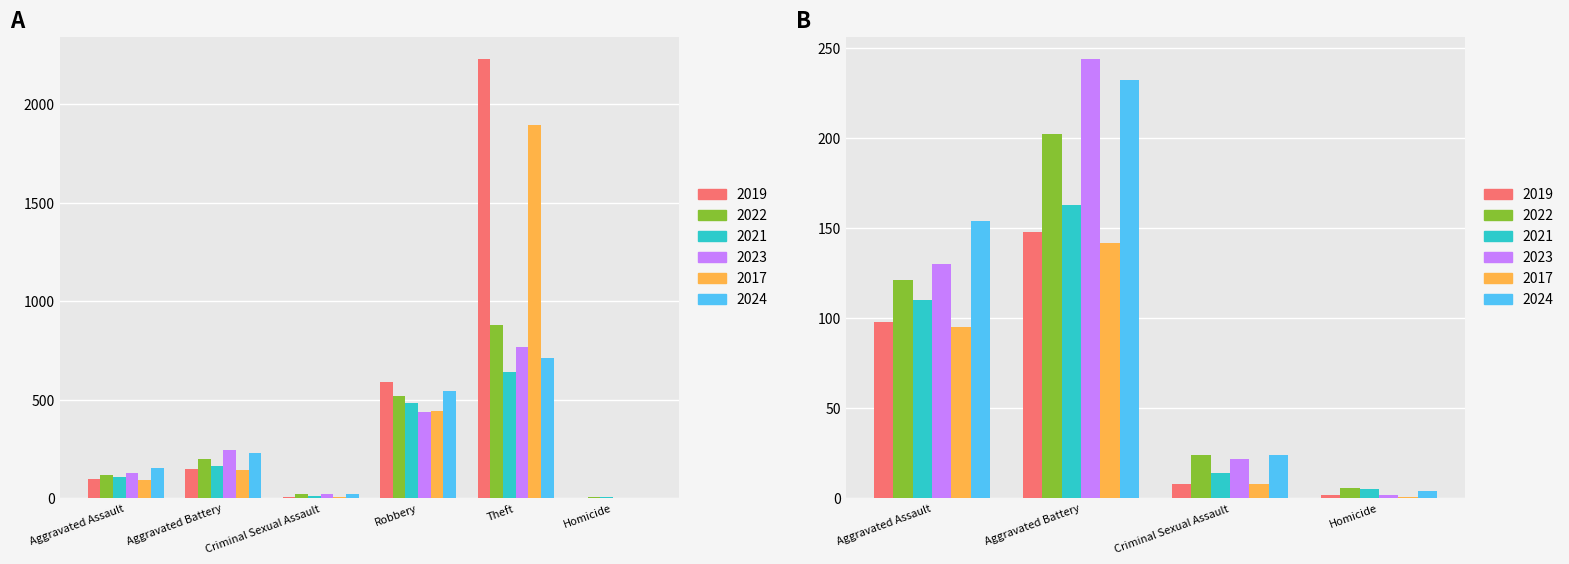

True or false: 2023 has a value of 32 at Criminal Sexual Assault.

False